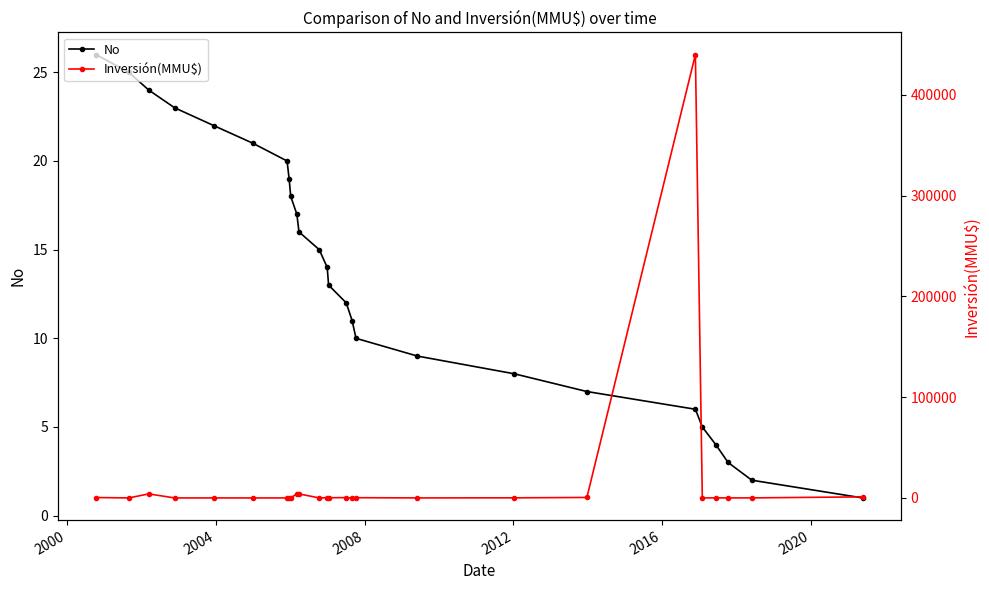

What is the highest value of the No series?

26